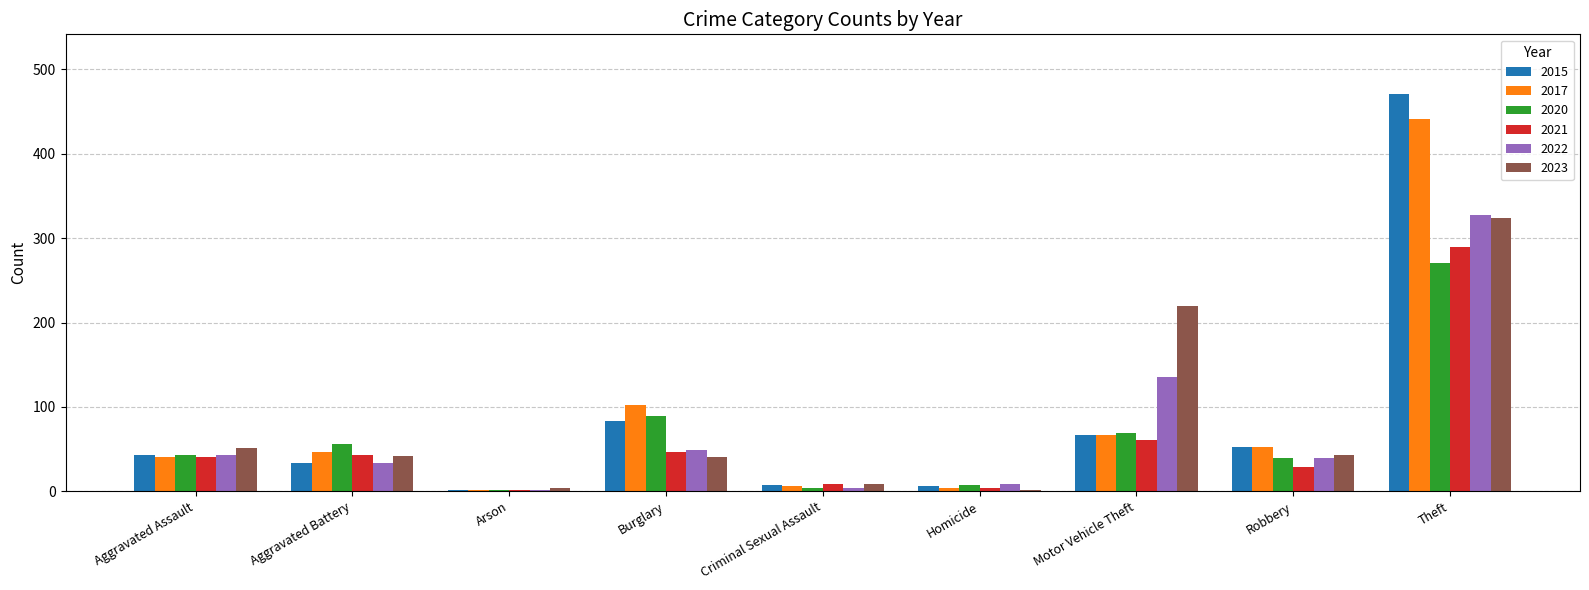

The value of 2021 at Motor Vehicle Theft is 109. True or false?

False